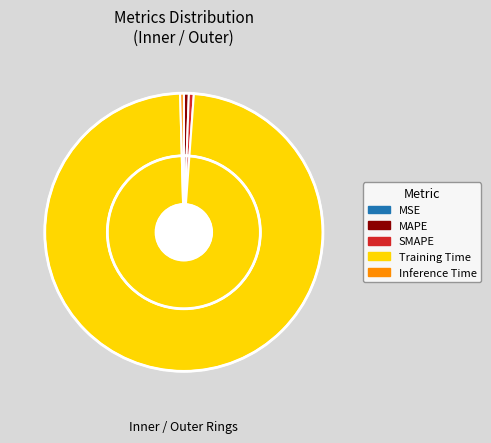

To the nearest percent, what percentage of the pie is MAPE?

1%